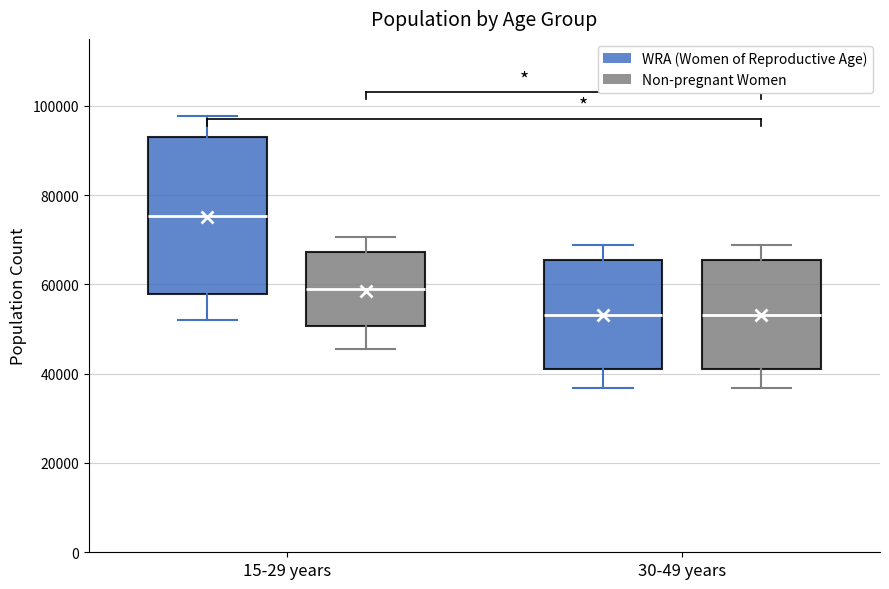

Reading left to right, read every box against the y-axis: the position of its median line, the range the box covers, and the ends of its whiskers. The values are not printed on the chart, so give them approximately, as read against the axis.

15-29 years (WRA (Women of Reproductive Age)): median 76000, box 58000 to 92000, whiskers 52000 to 98000
15-29 years (Non-pregnant Women): median 58000, box 50000 to 68000, whiskers 46000 to 70000
30-49 years (WRA (Women of Reproductive Age)): median 54000, box 40000 to 66000, whiskers 36000 to 68000
30-49 years (Non-pregnant Women): median 54000, box 40000 to 66000, whiskers 36000 to 68000